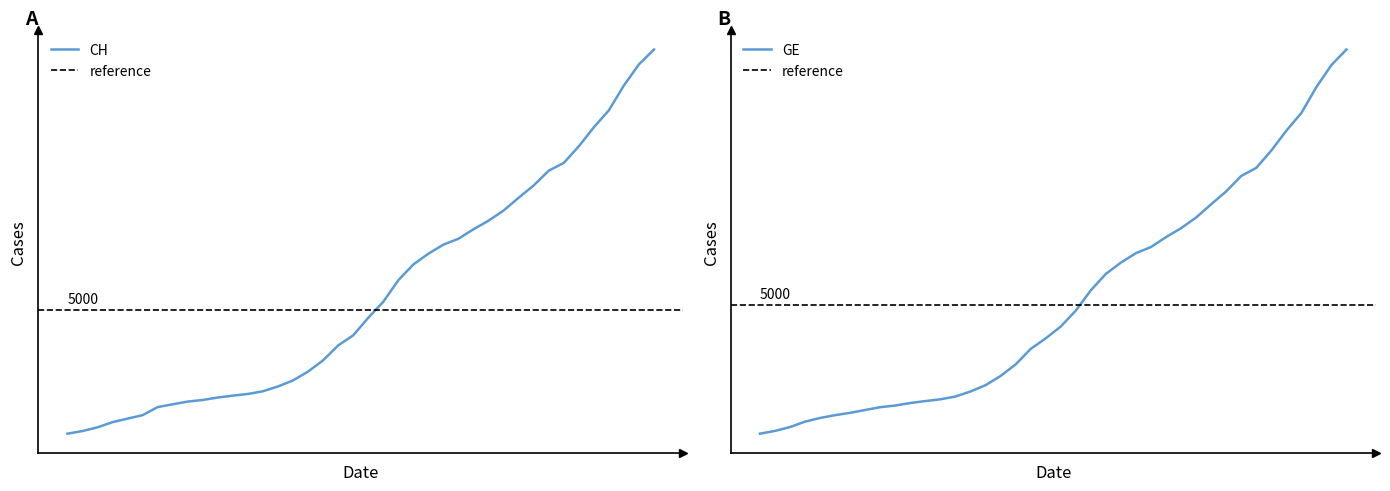

What is the label of the 22nd point from the right?

2020-03-14